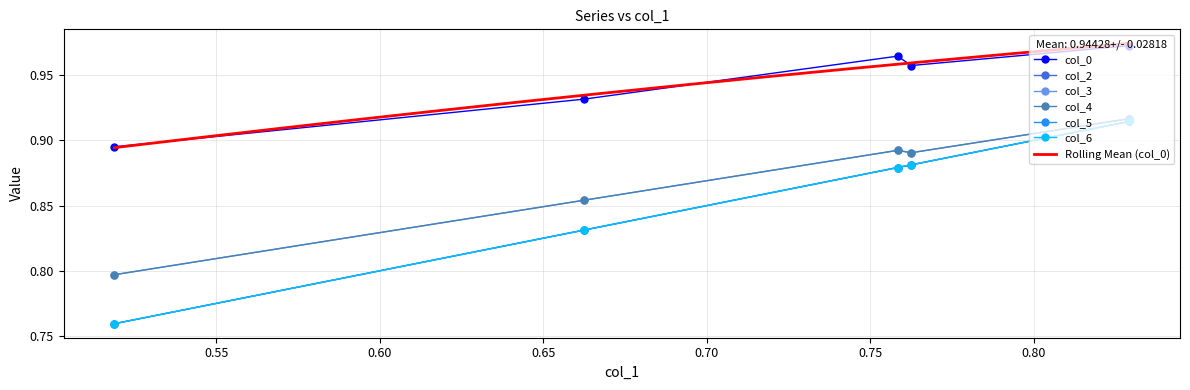

True or false: col_3 and col_5 intersect in this chart.

False